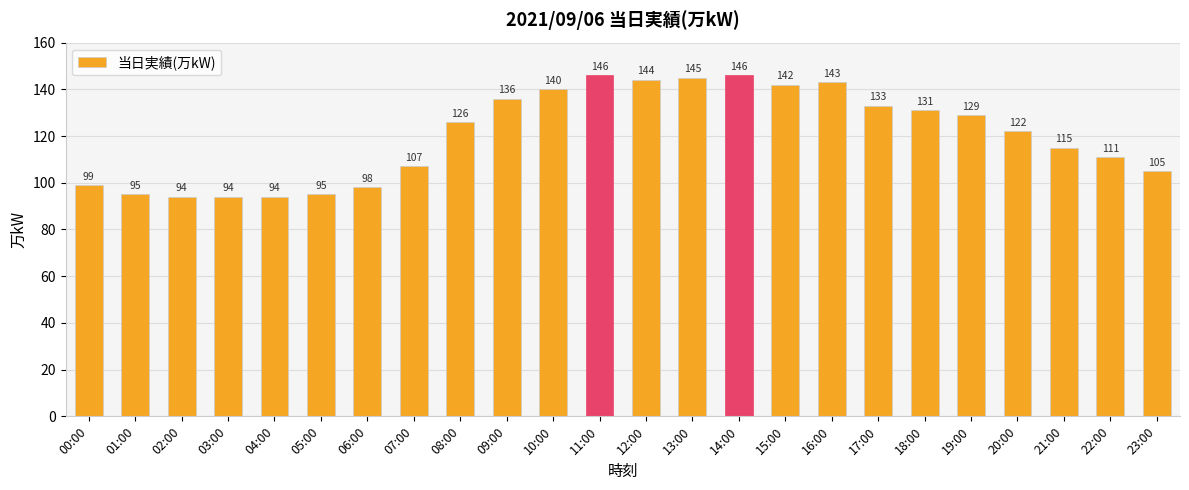

Approximately how many times larger is the value at 14:00 compared to 16:00?

1.0